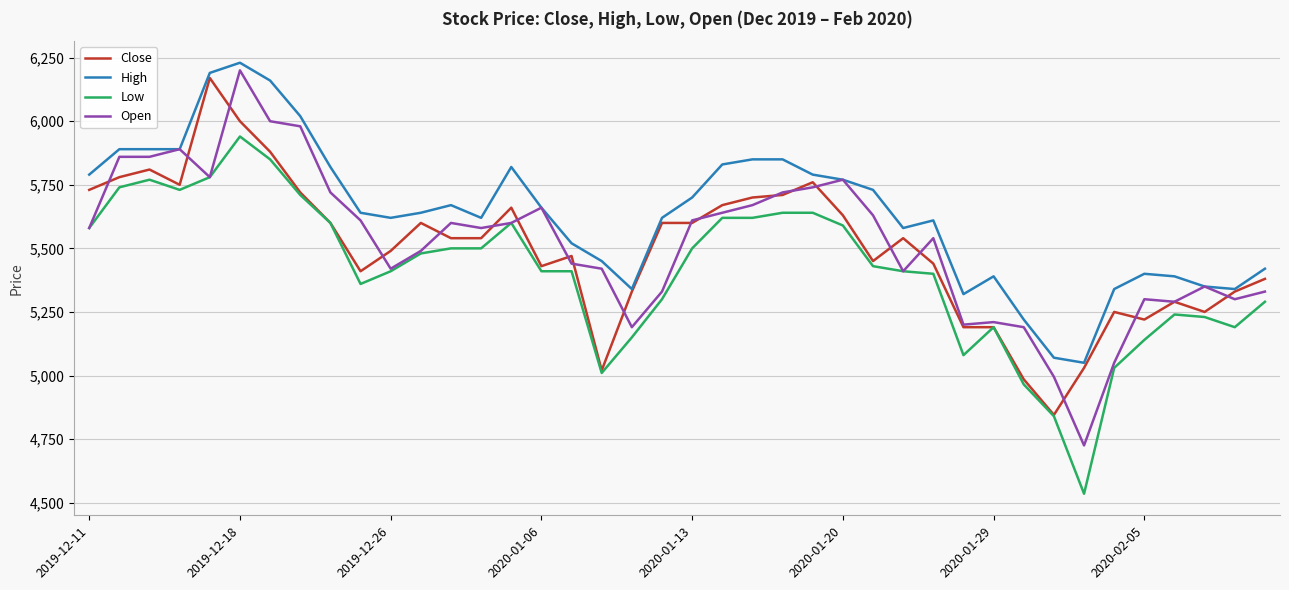

True or false: Low and High intersect in this chart.

False